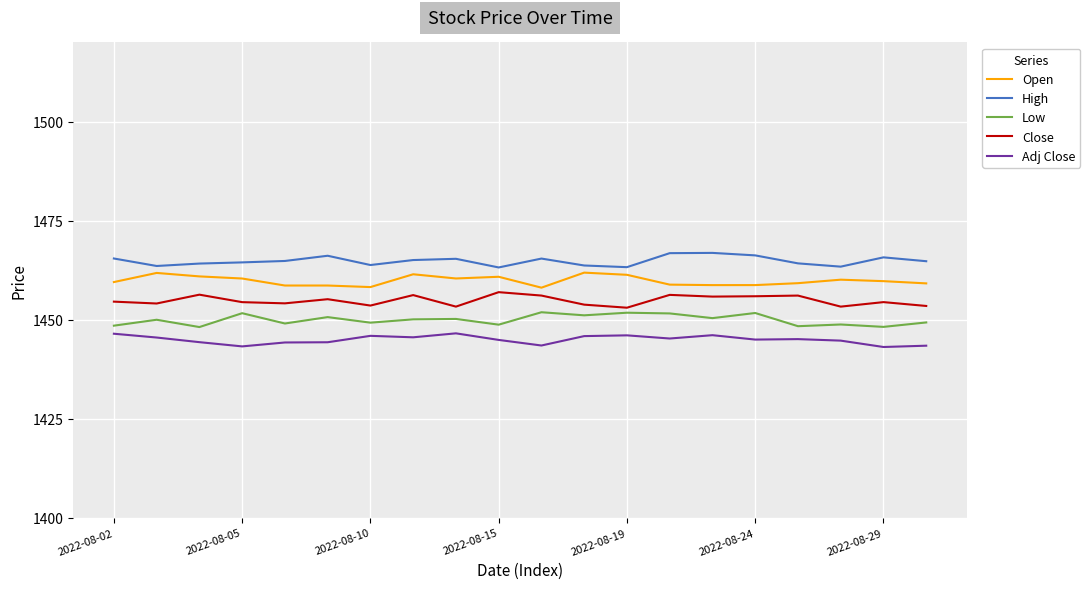

Count the number of data series in this chart.

5